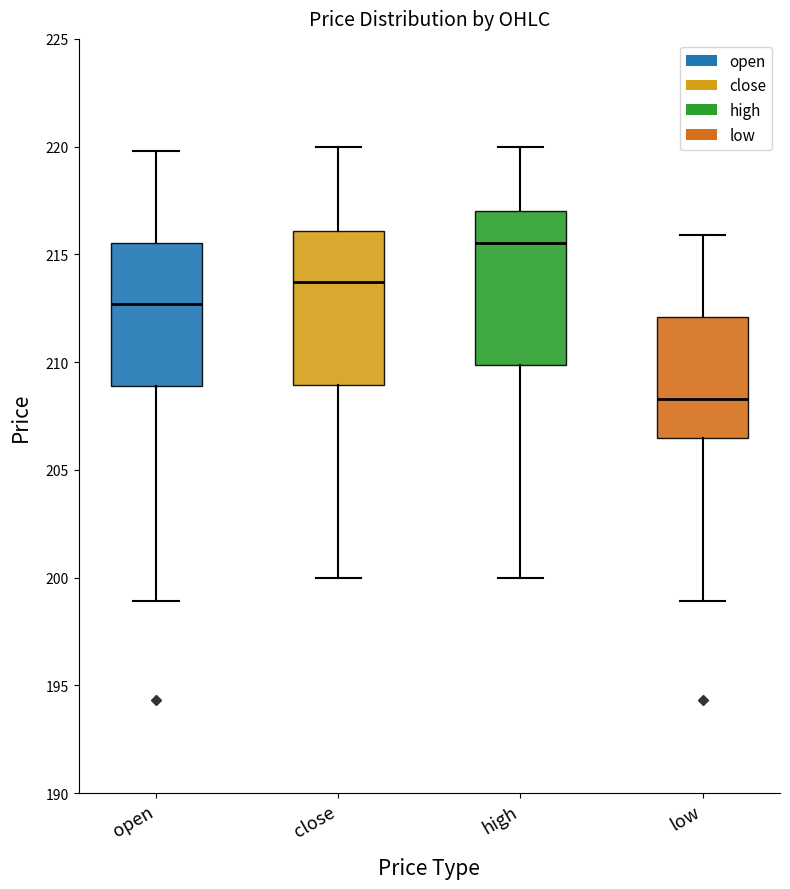

Where does the upper whisker of the box for close end on the y-axis? The values are not printed on the chart, so give them approximately, as read against the axis.

220.0